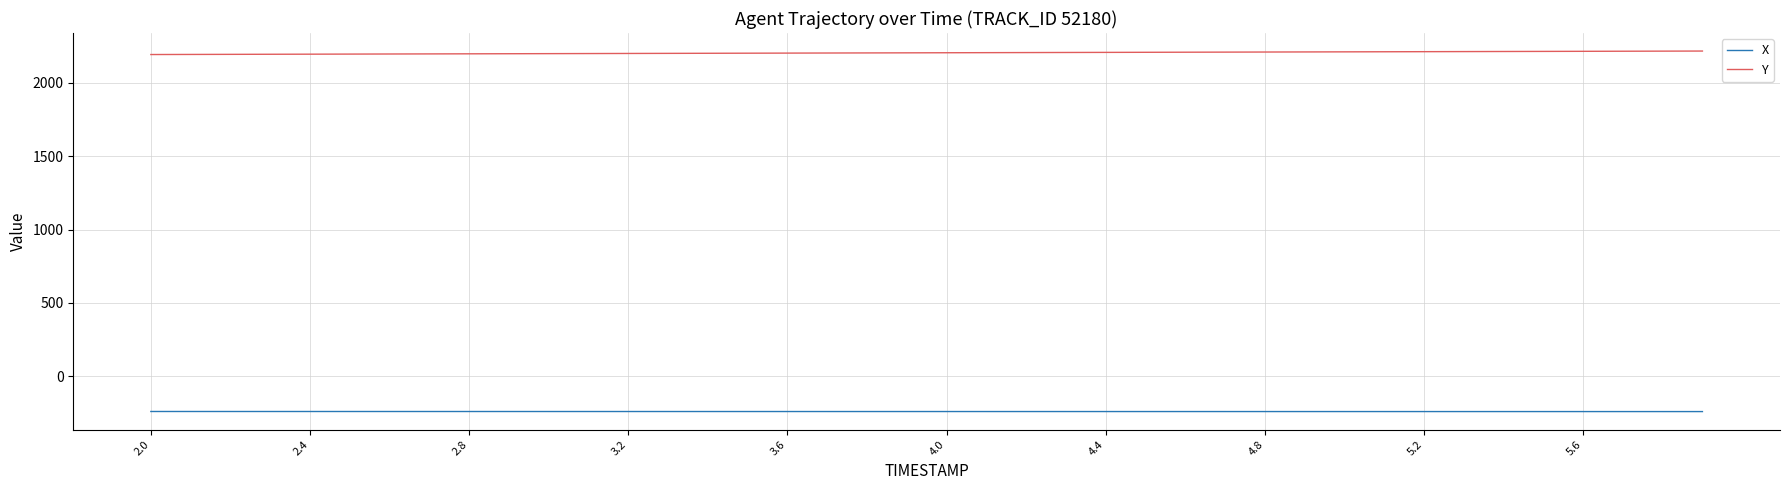

What is the smallest value displayed?

-241.1